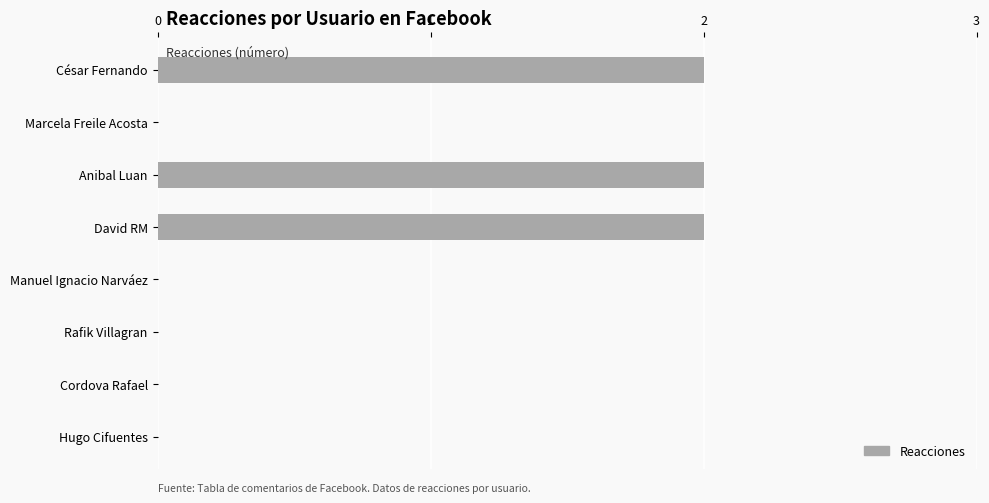

Is it true that the value at Manuel Ignacio Narváez is 1?

False